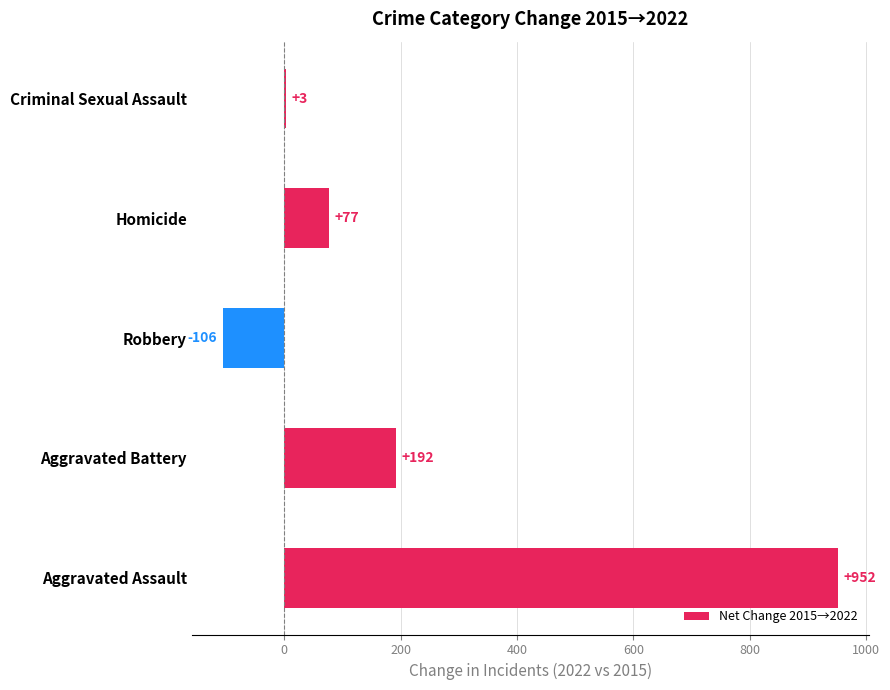

Read the value at Aggravated Assault, to the nearest 50.

950